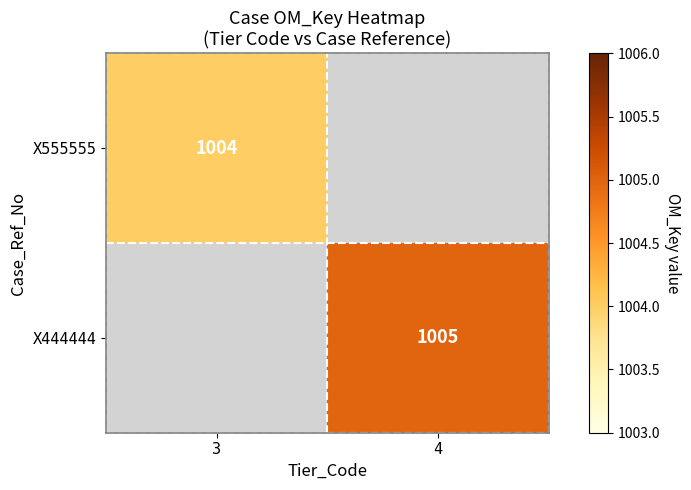

Is it true that X444444 equals 1005 at 4?

True